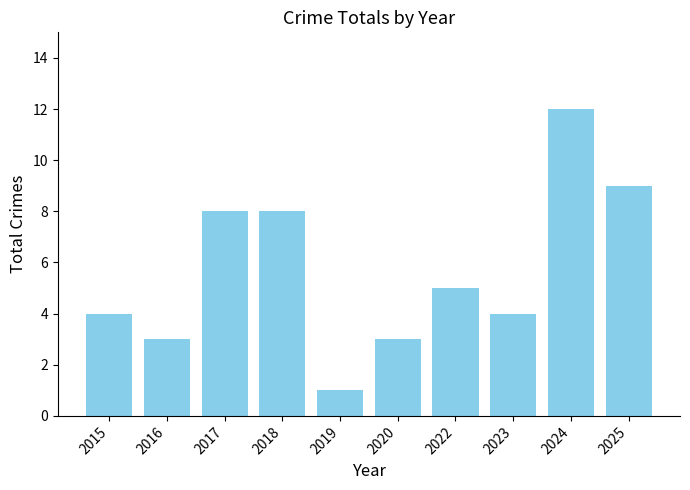

Reading left to right, what are all the values shown in this chart?

2015=4	2016=3	2017=8	2018=8	2019=1	2020=3	2022=5	2023=4	2024=12	2025=9